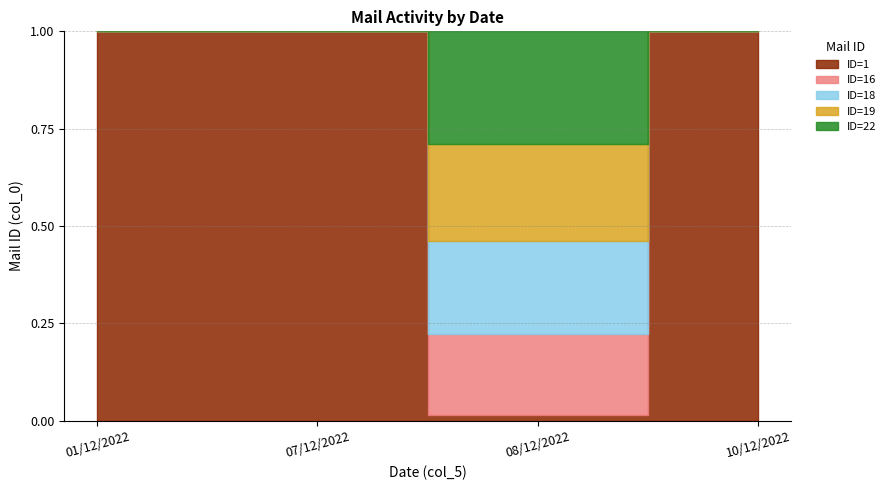

What value does the data have at 08/12/2022, to the nearest 5?

20